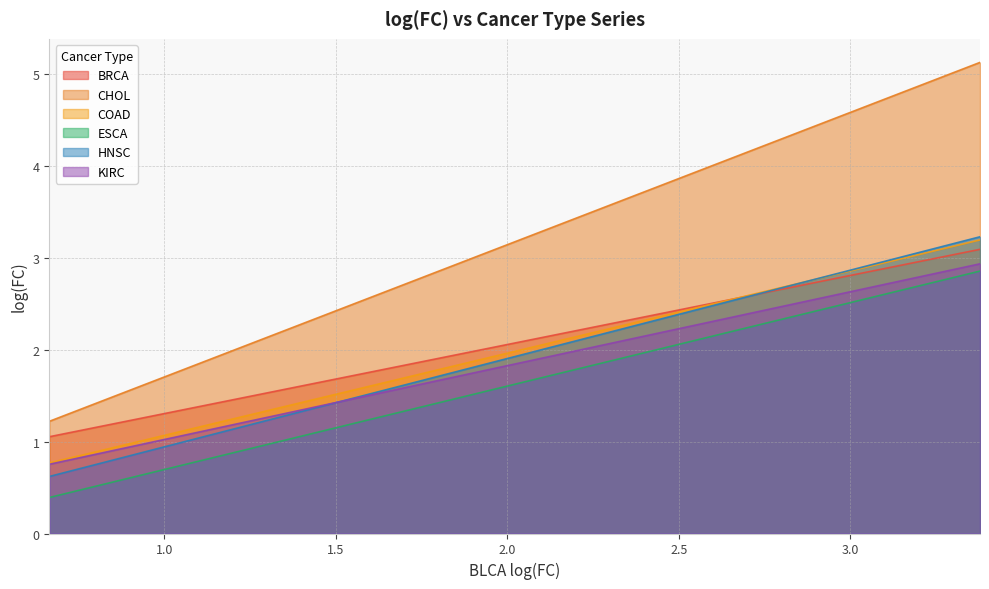

What value does the BRCA series have at 37?

3.0